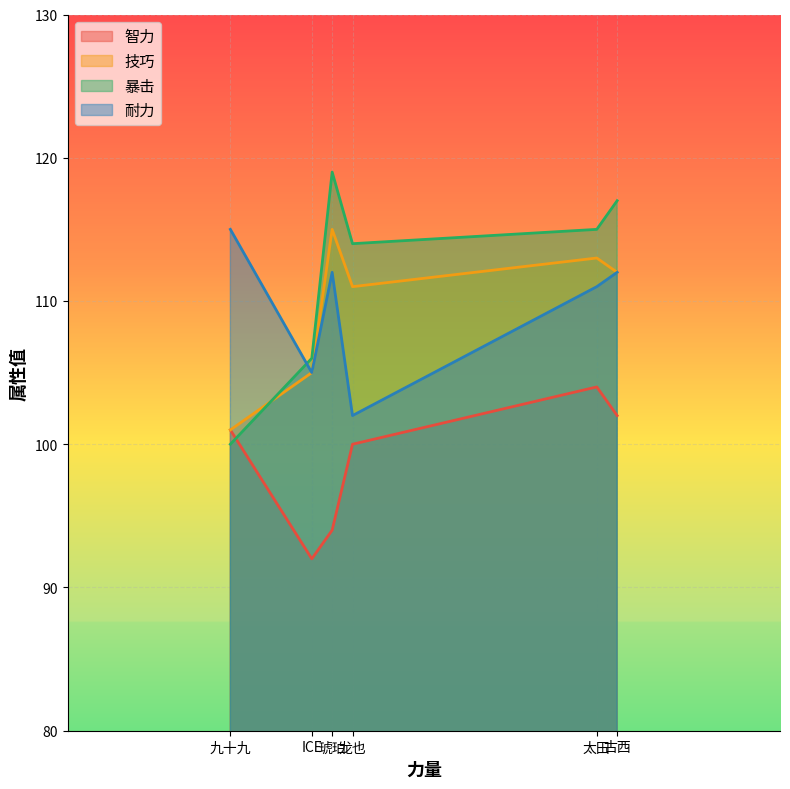

True or false: 耐力 has more than 0 interior local peaks.

True